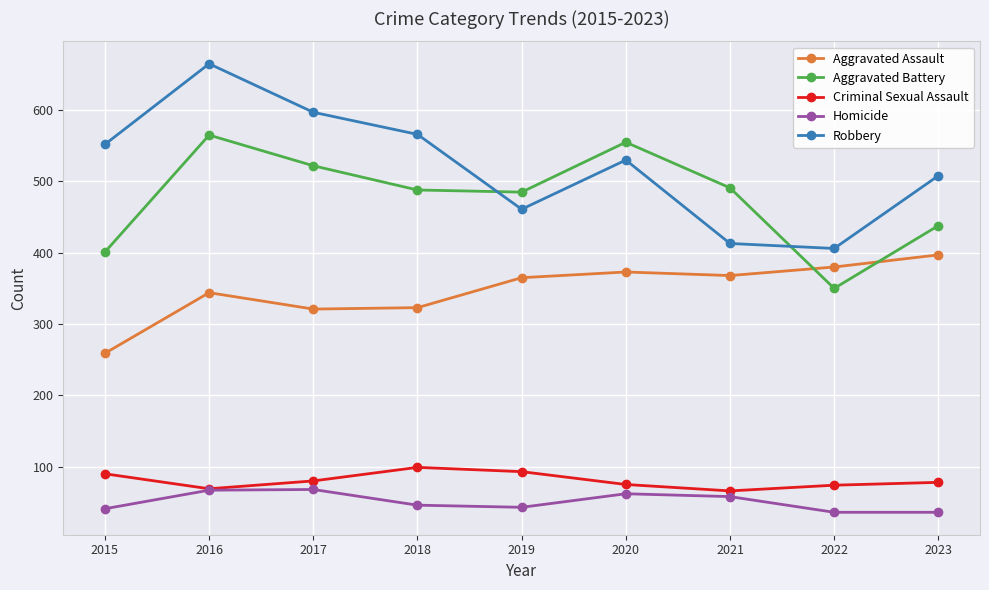

Is it true that Criminal Sexual Assault equals 131 at 2017?

False